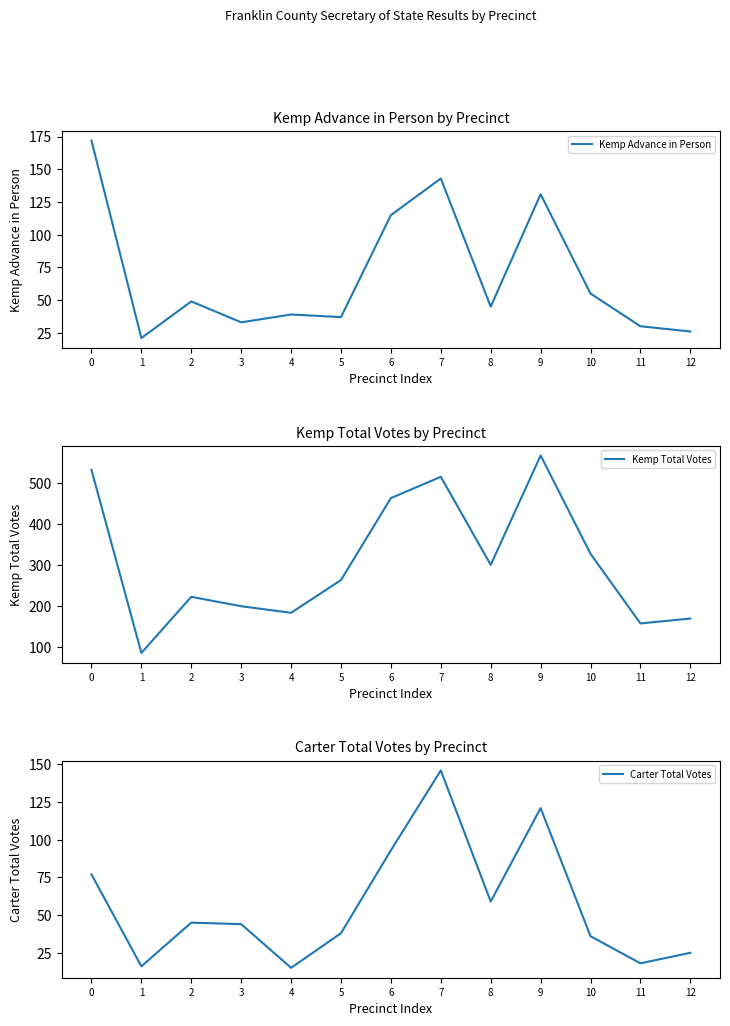

How many data points does each series have?

13